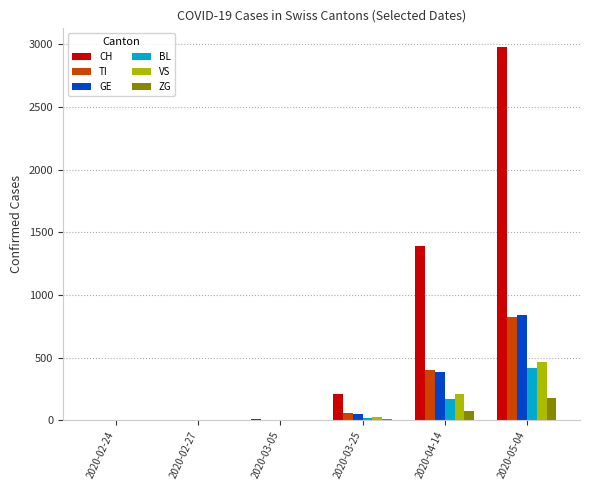

Read the CH value at 2020-05-04.

2978